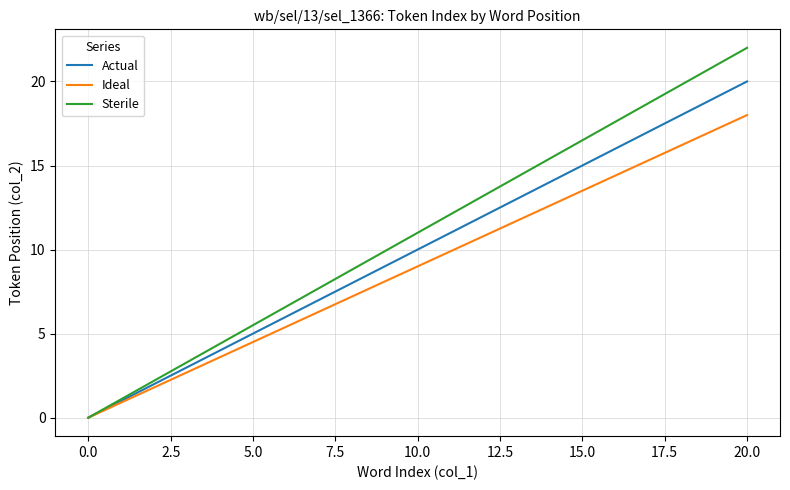

Which series has the widest spread of values?

Sterile